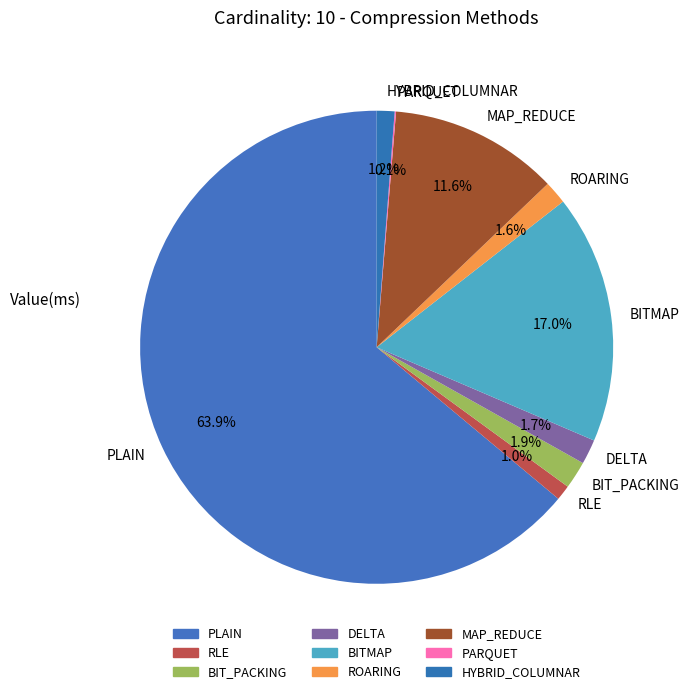

Is the sum of DELTA and RLE greater than half?

No